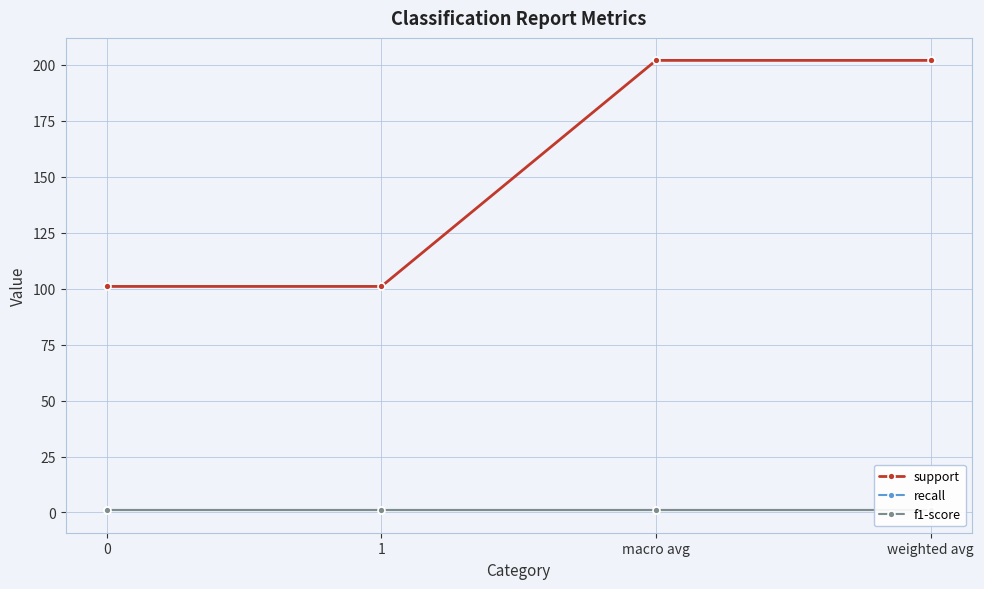

How many data points does each series have?

4